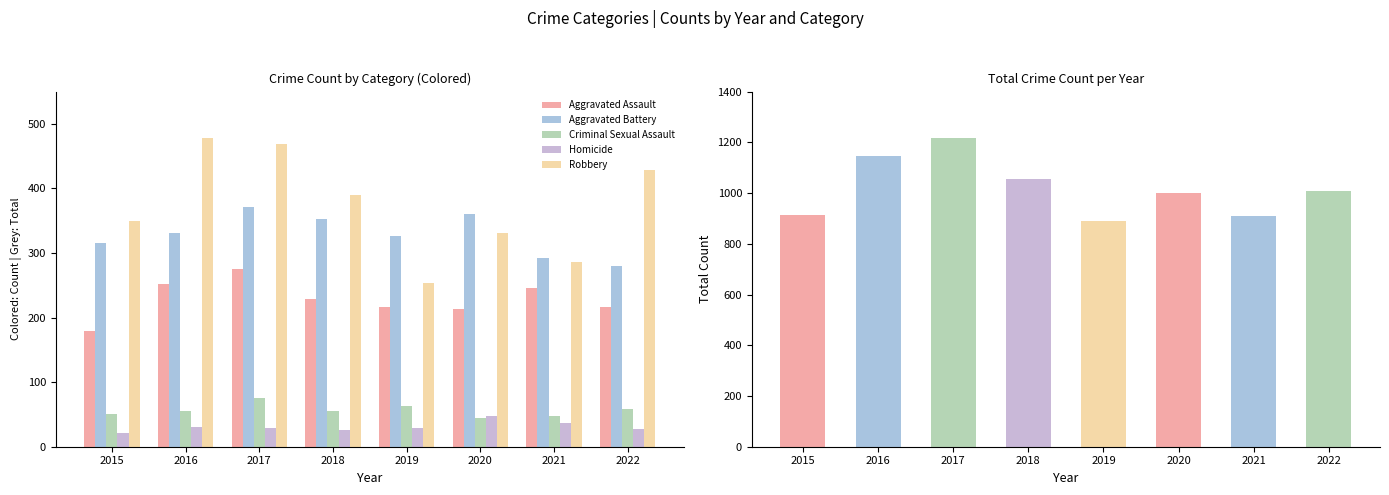

The Aggravated Battery series shows 130 at 2020. True or false?

False